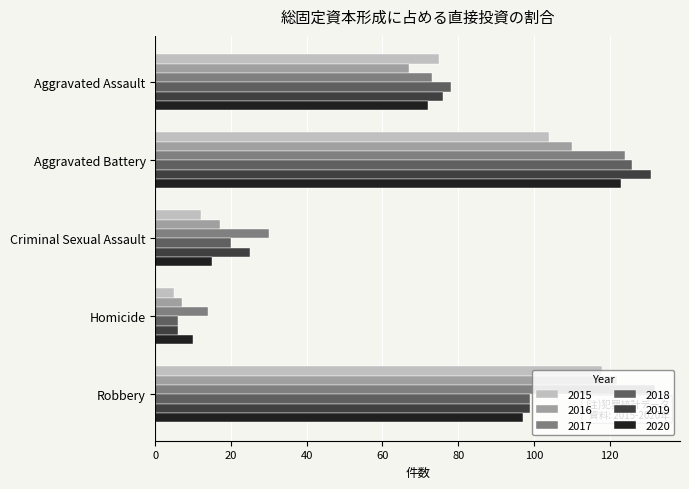

The 2019 series shows 131 at Aggravated Battery. True or false?

True